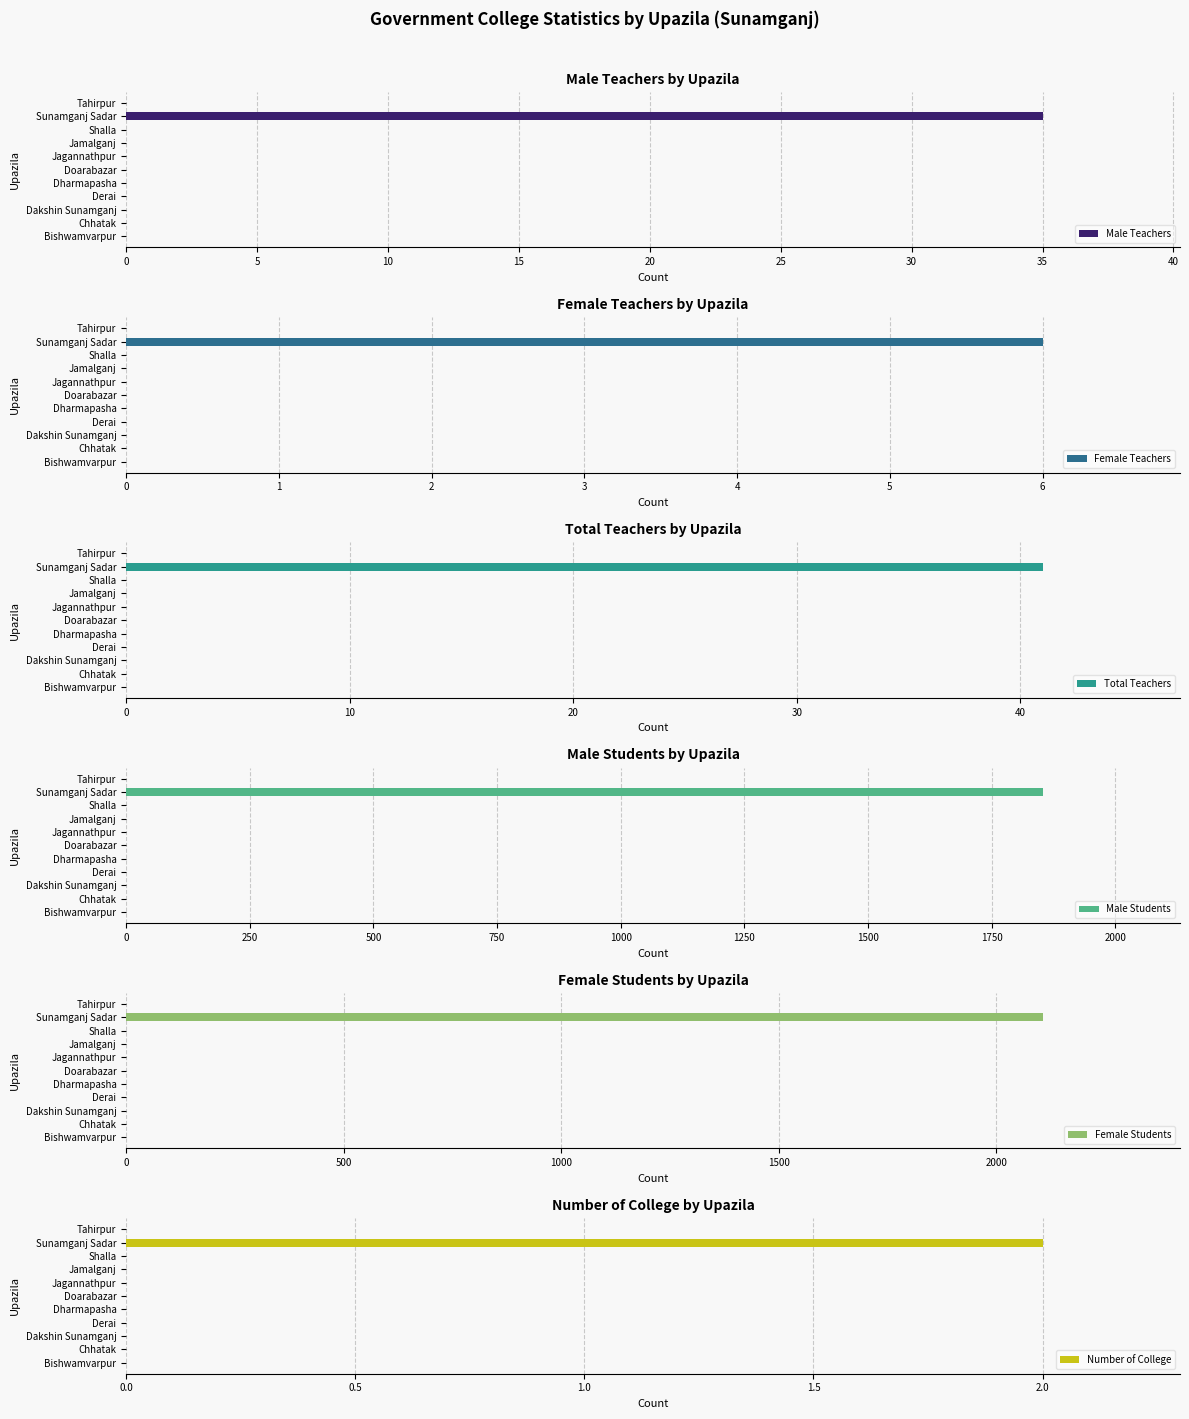

What is the difference between the maximum and minimum values in the Female Teachers series?

6